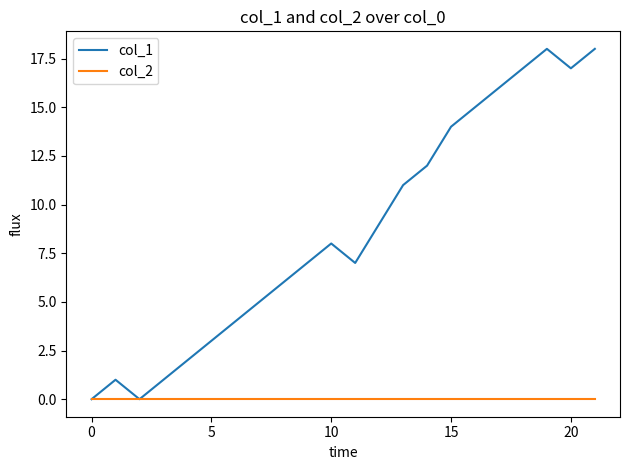

What is the maximum value shown in the chart?

18